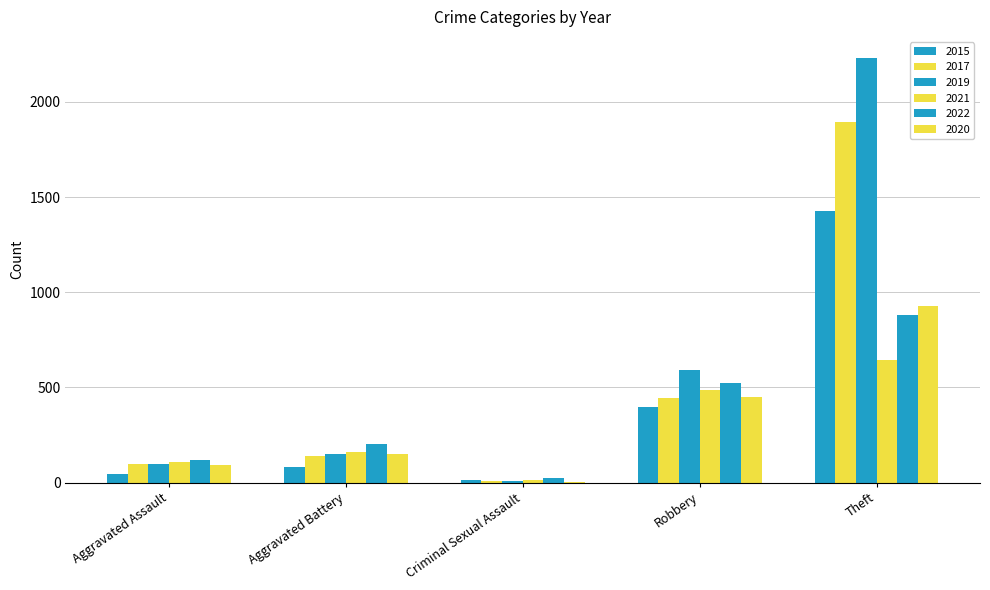

Are the bars horizontal?

No